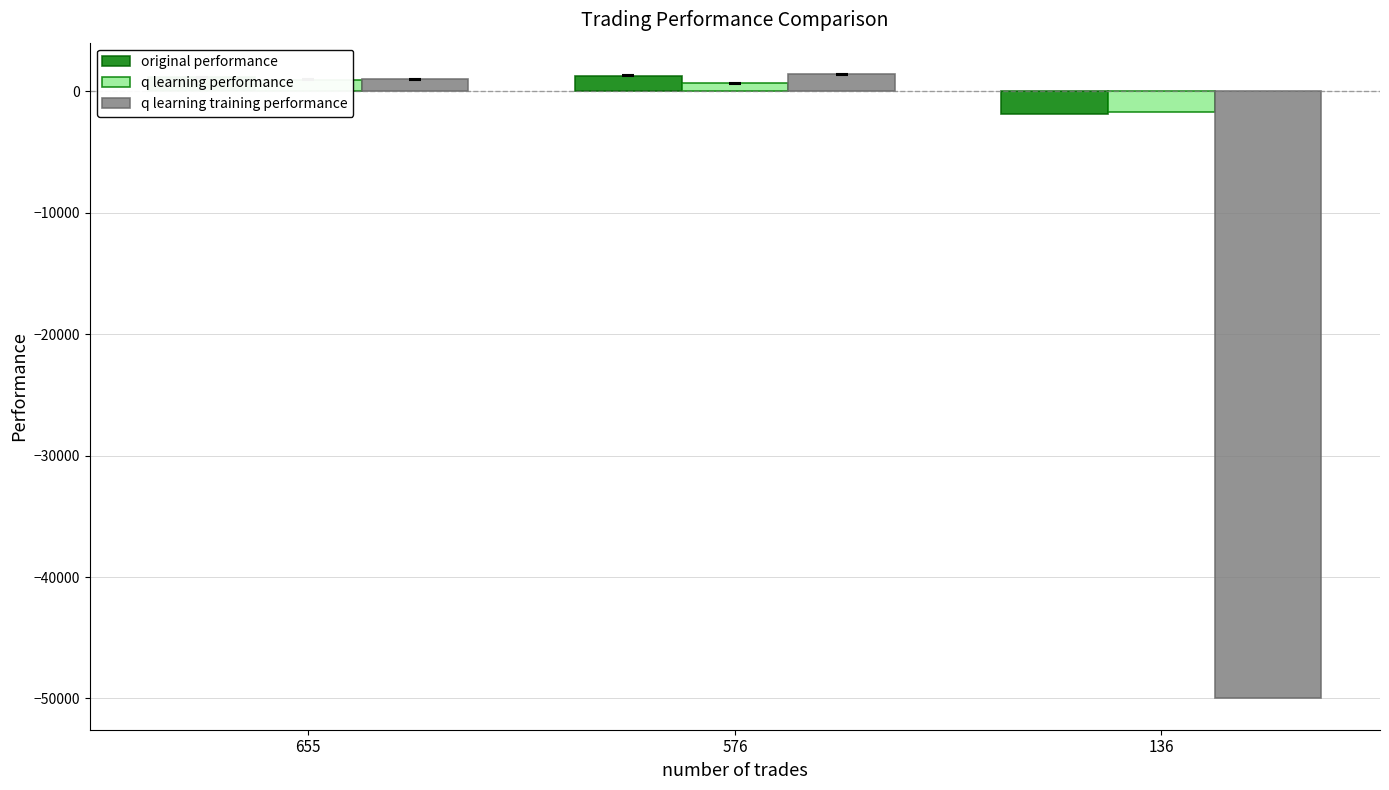

What is the value of the original performance bar at the 1st from the left?

1131.3